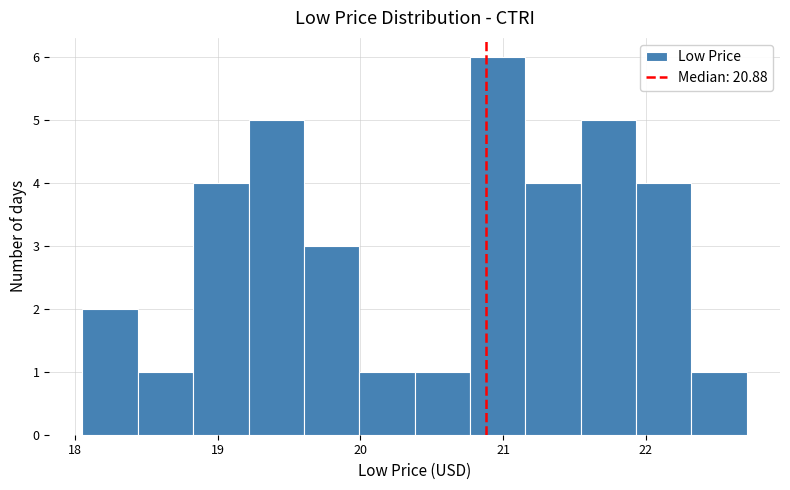

Around what value on the x-axis is the tallest bar? Give the approximate position of its centre, as read against the axis.

21.0